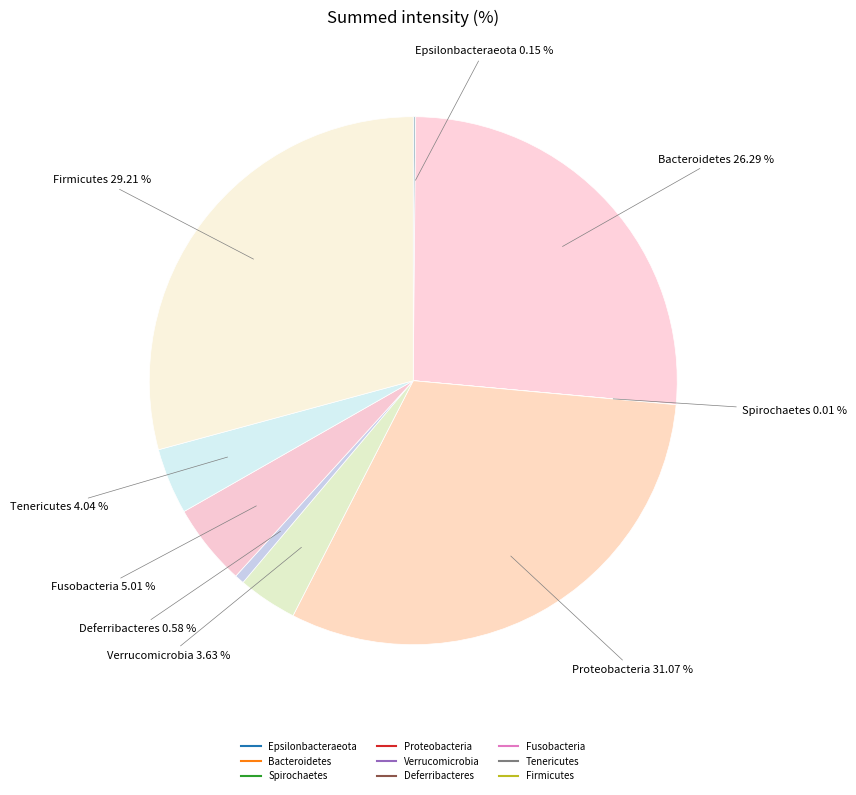

To the nearest percent, what is the difference between the largest and smallest slice percentages?

31%